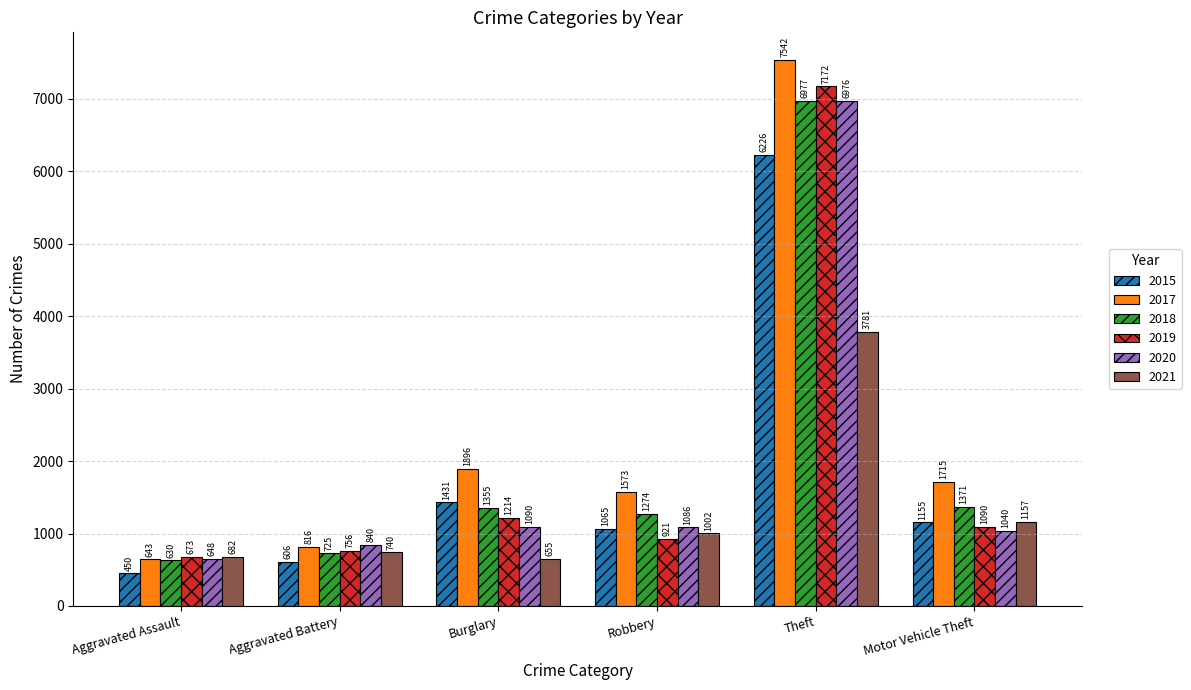

How many bars are there in each group?

6